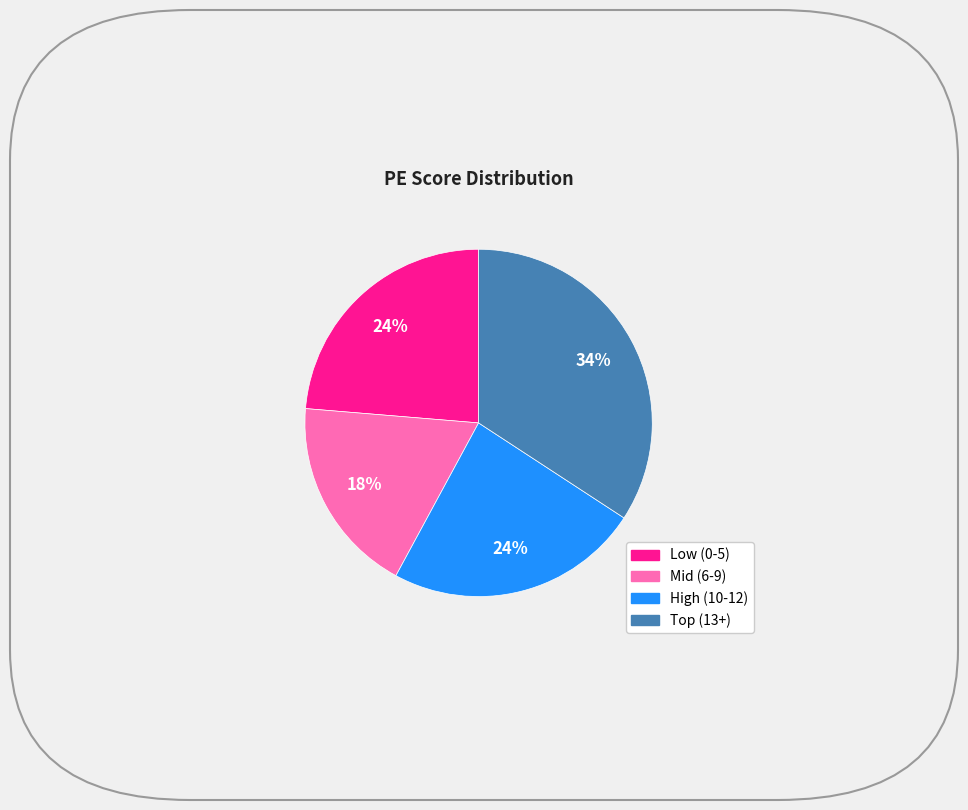

Is there any slice that represents more than half of the pie?

No